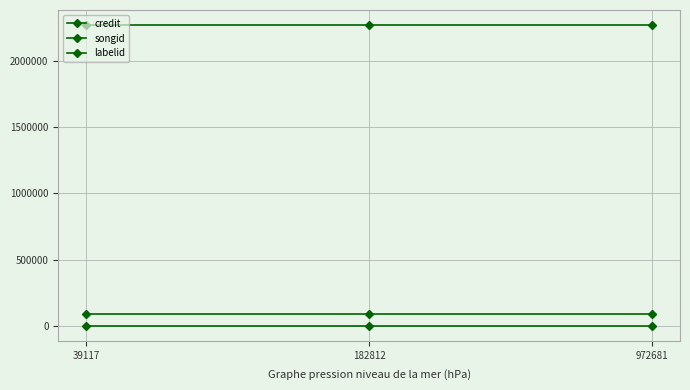

What is the smallest value displayed?

1205